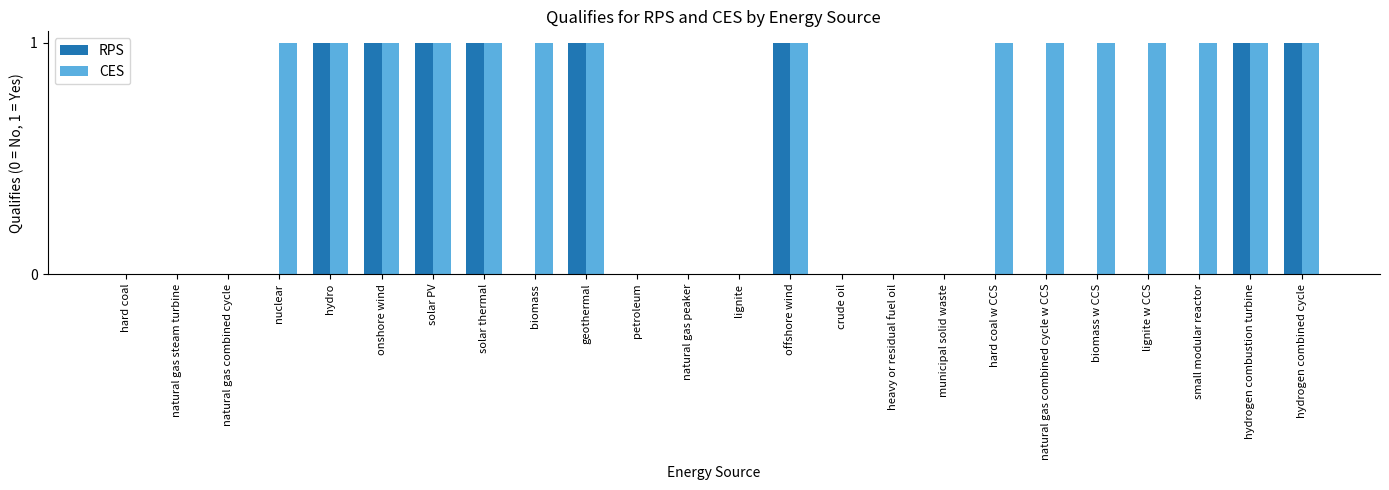

What is the average value of the CES series?

1